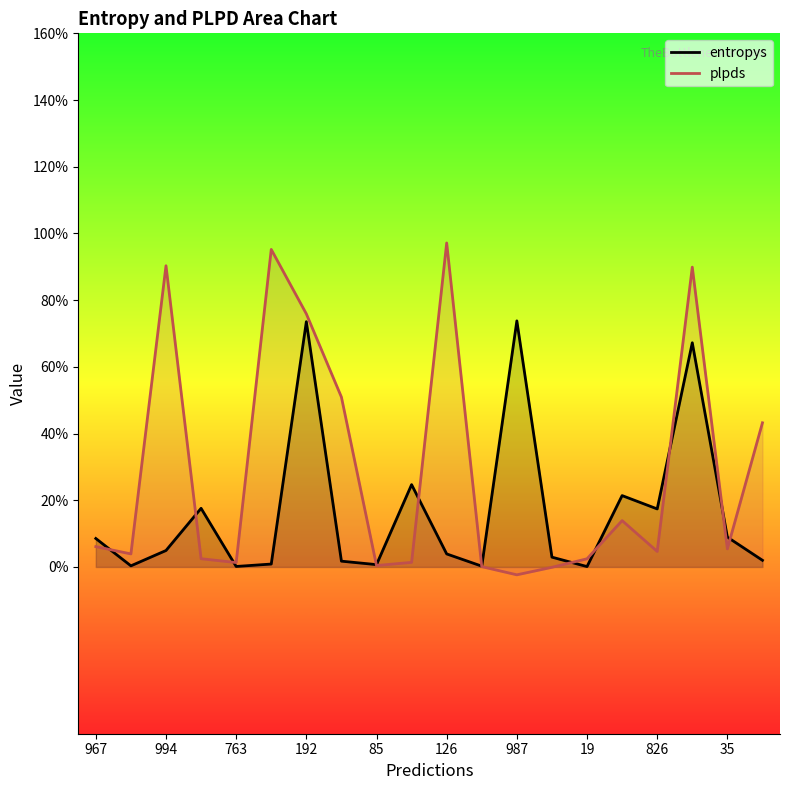

Reading right to left, list all the values displayed in this chart.

entropys: 0.0	0.1	0.7	0.2	0.2	0.0	0.0	0.7	0.0	0.0	0.2	0.0	0.0	0.7	0.0	0.0	0.2	0.0	0.0	0.1
plpds: 0.4	0.1	0.9	0.0	0.1	0.0	-0.0	-0.0	0.0	1.0	0.0	0.0	0.5	0.8	1.0	0.0	0.0	0.9	0.0	0.1